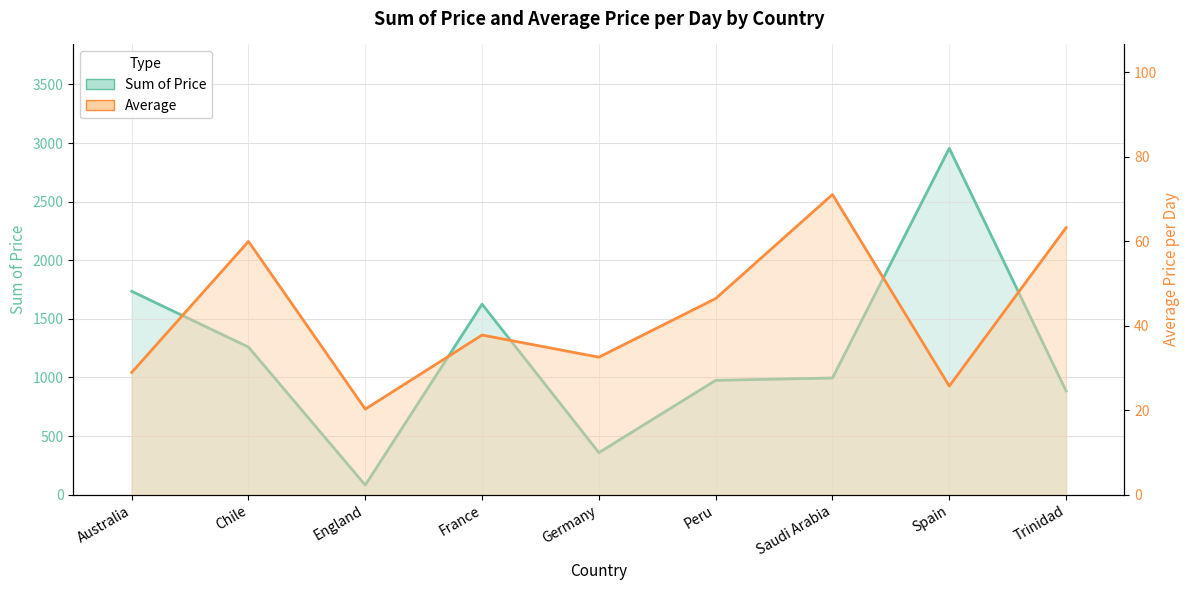

True or false: Sum of Price (line) has a value of 50.5 at England.

False